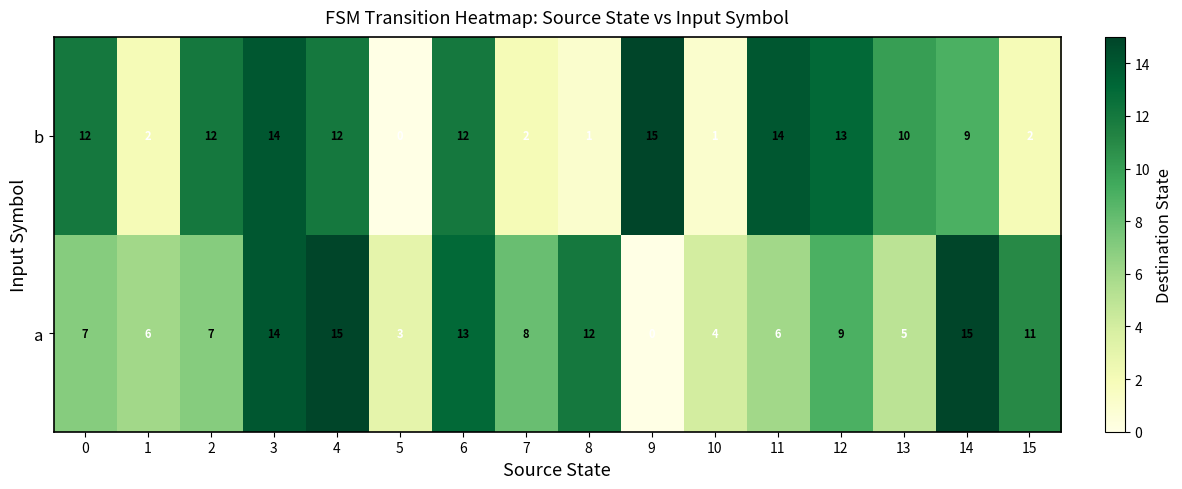

How many values in the a series are below 8?

8